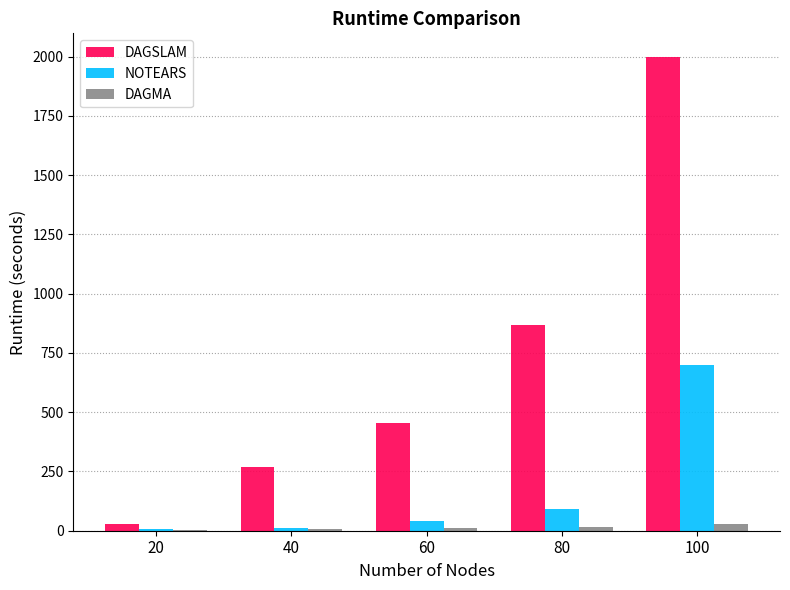

Is it true that DAGMA equals 28.4 at 100?

True